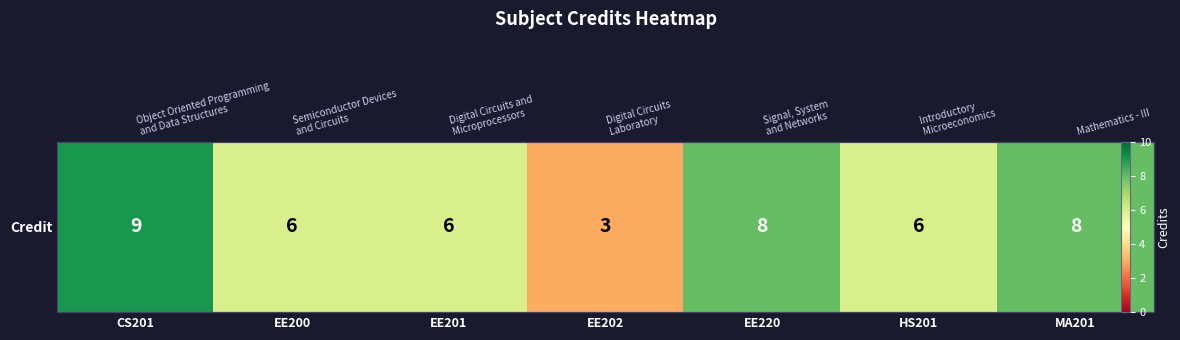

Which category has the lowest value across all series?

EE202